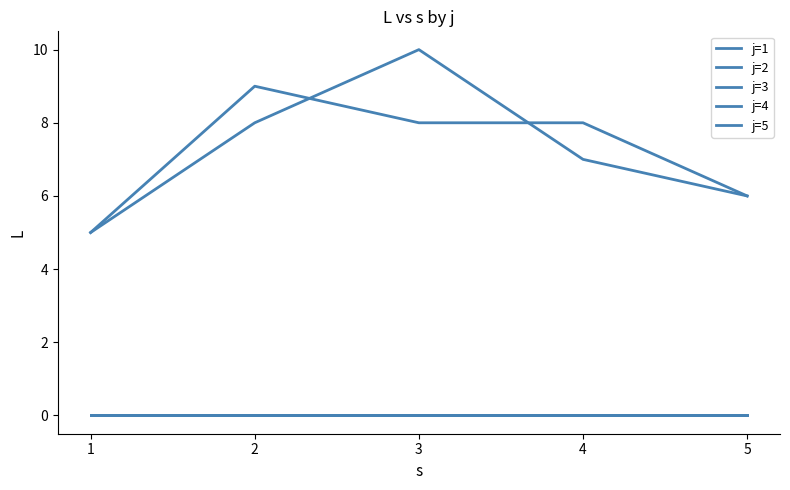

Which category has the lowest value in the j=5 series?

1